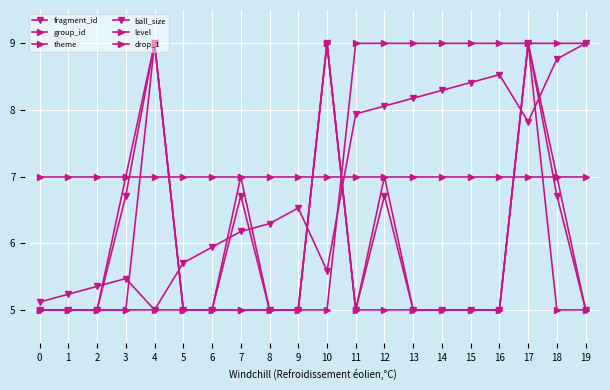

Between 3 and 10, which series saw the biggest shift?

level